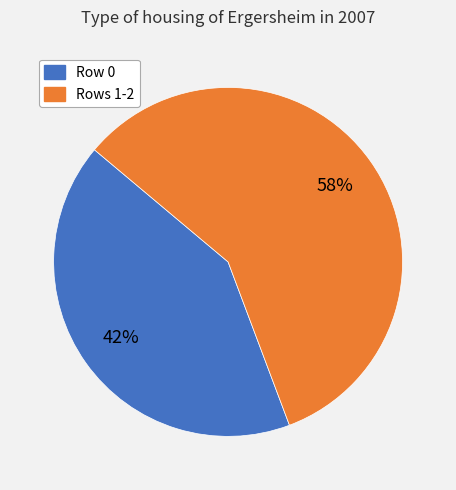

Rank the categories by value from highest to lowest.

Rows 1-2, Row 0